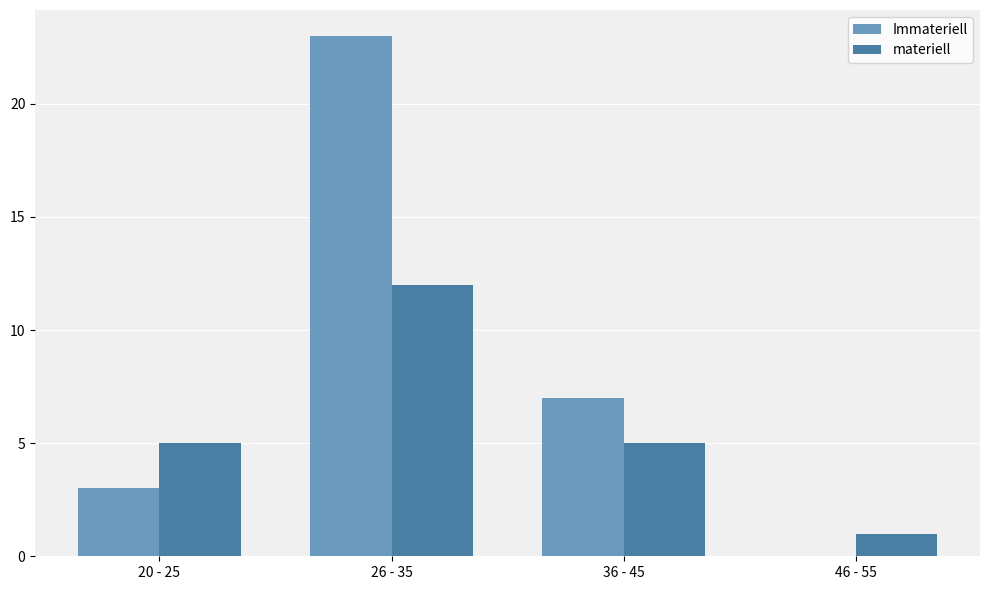

What are all the series names shown in the legend?

Immateriell, materiell